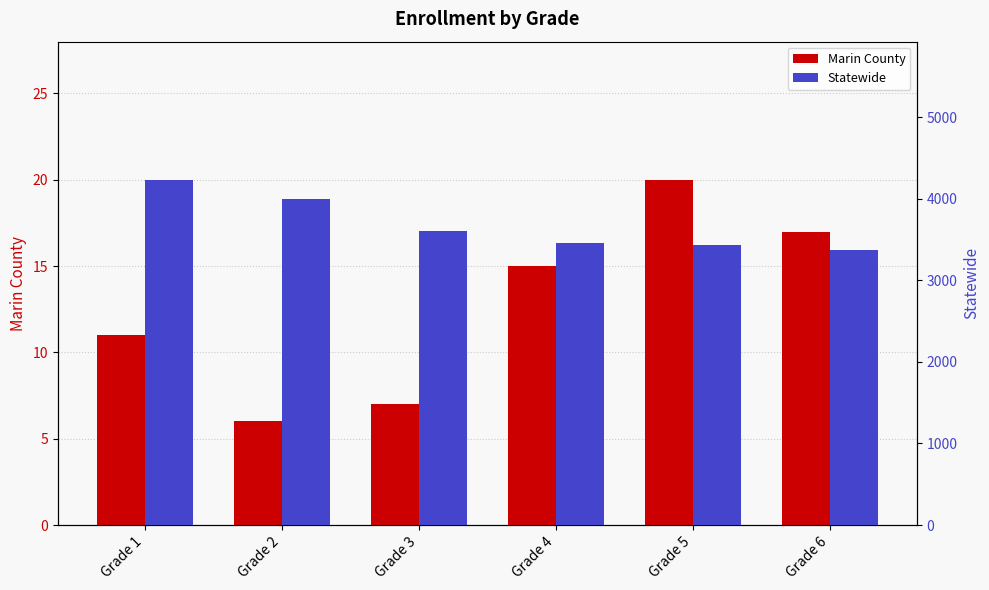

What is the difference between the Statewide values at Grade 5 and Grade 2?

561